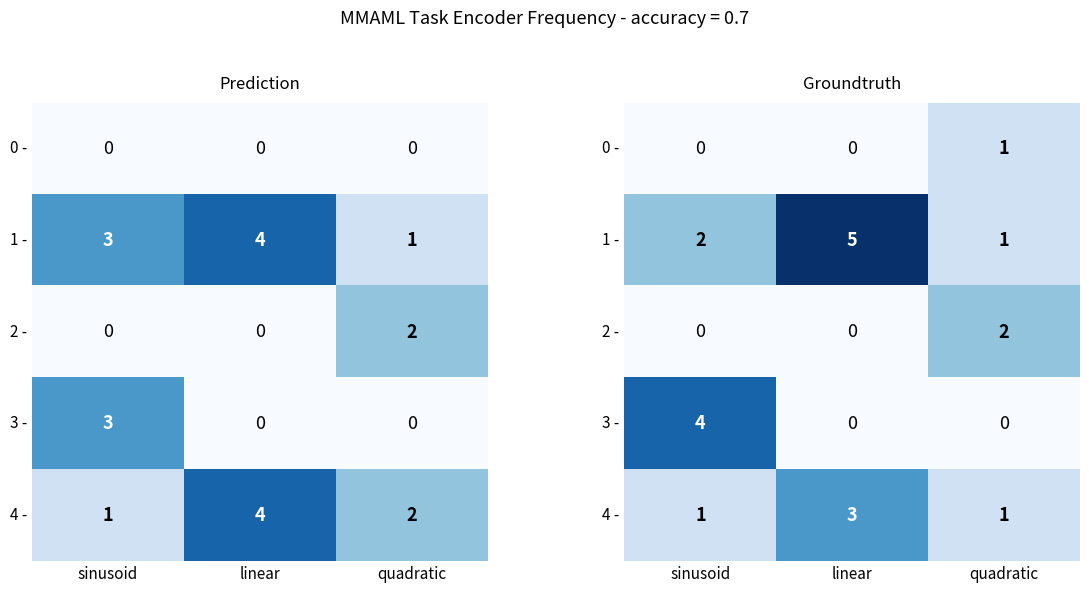

The 2 - series shows 1 at sinusoid. True or false?

False